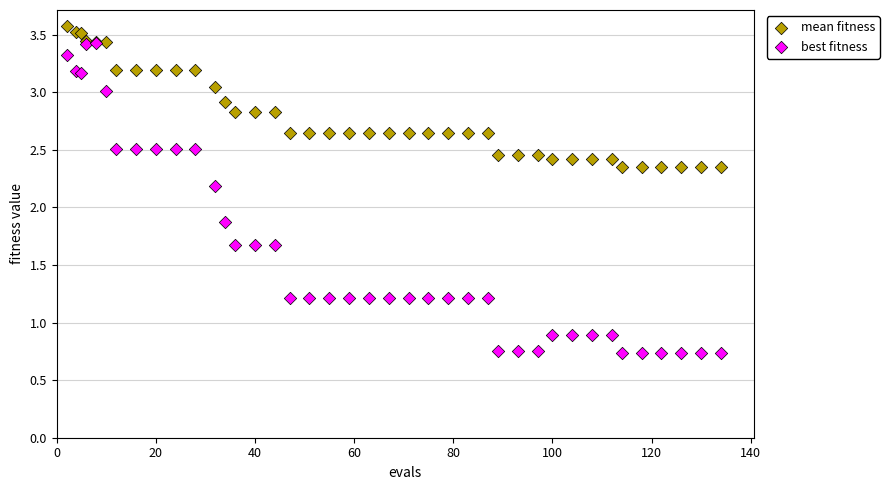

In the best fitness series, what Y value is closest to 2?

1.9